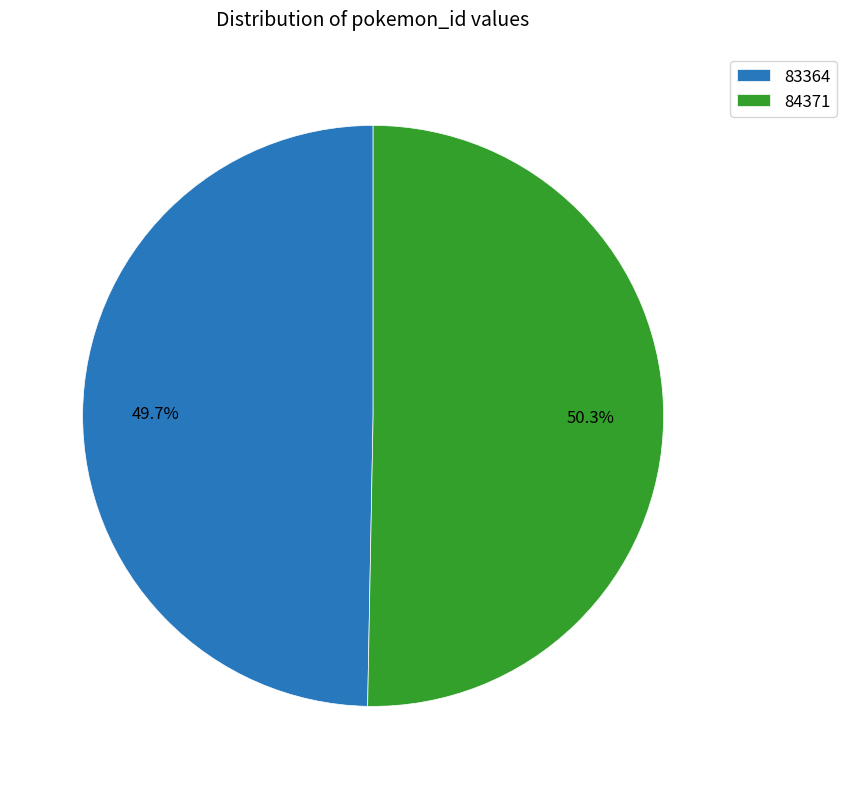

Rank the categories by value from highest to lowest.

84371, 83364